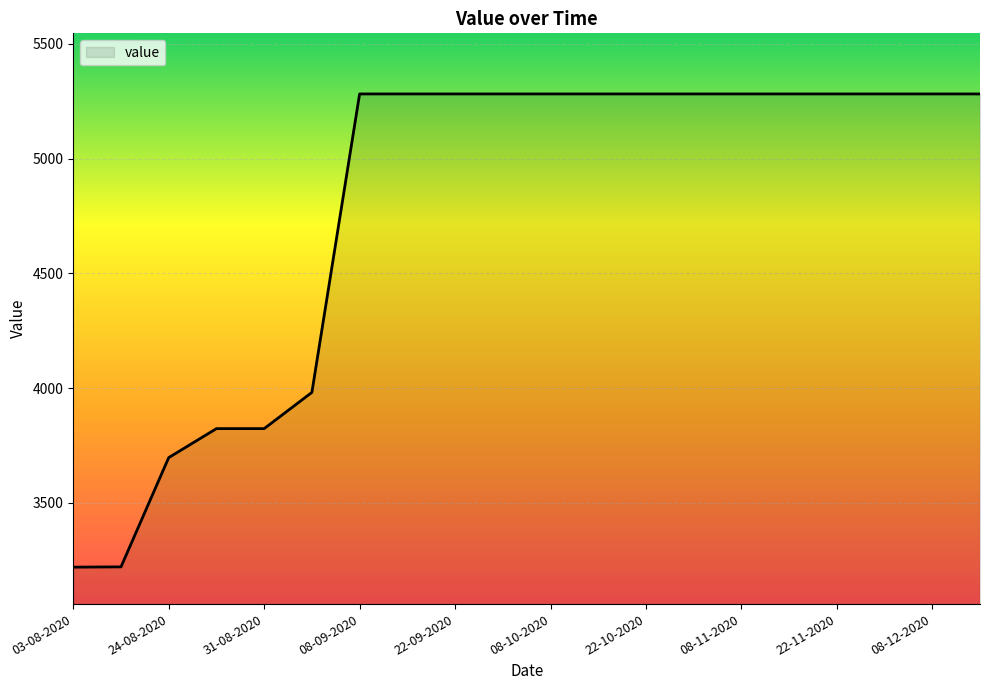

What is the smallest value displayed?

3219.7